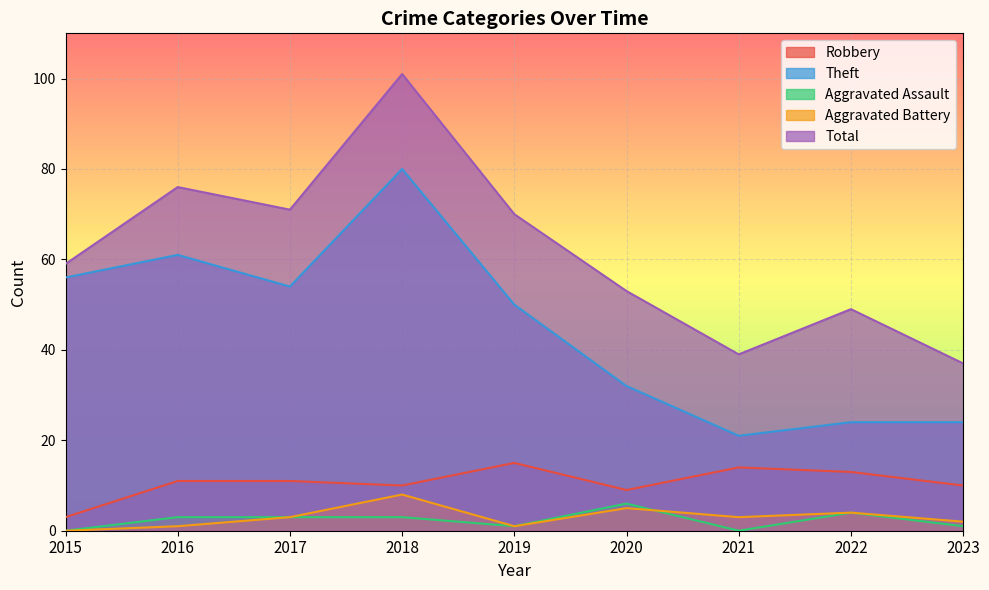

In Aggravated Battery, how many points are higher than both neighbors (excluding endpoints)?

3